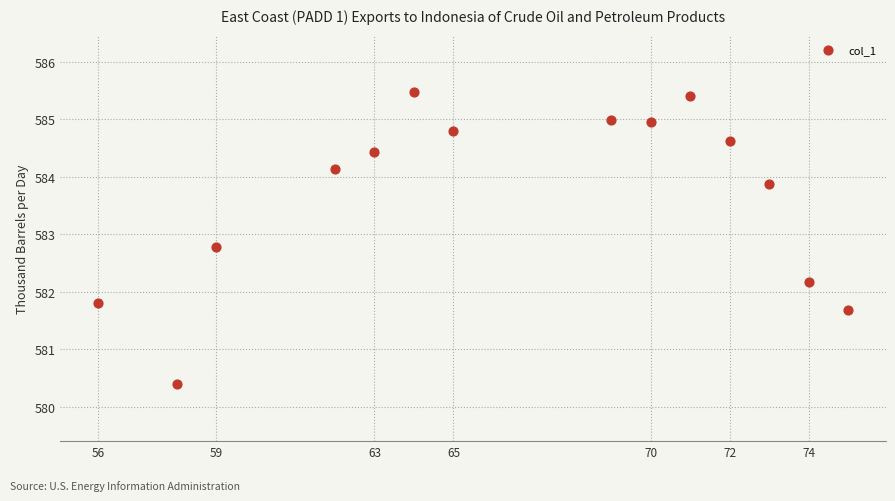

What is the range of X values (max minus min)?

19.0